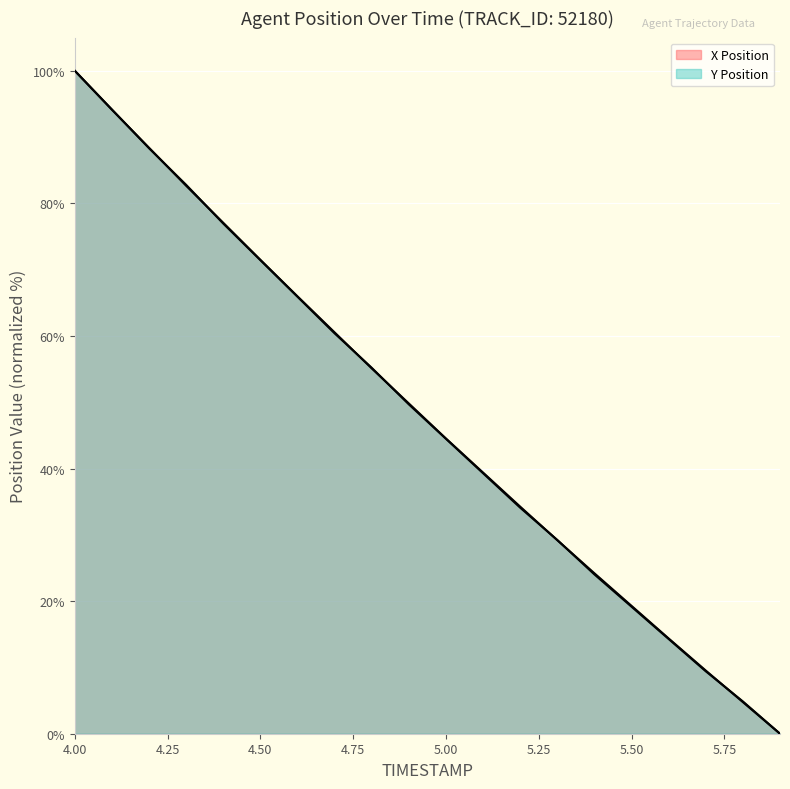

Where does the X Position series first go above 49?

4.0